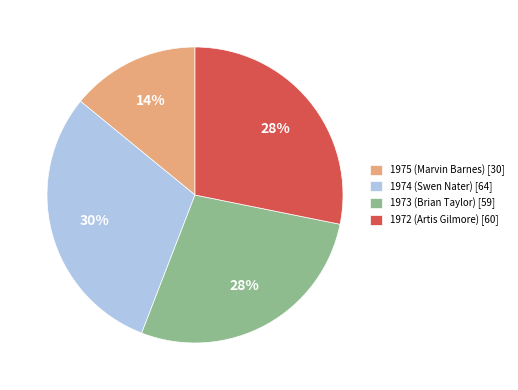

To the nearest percent, what portion does 1972 (Artis Gilmore) represent?

28%